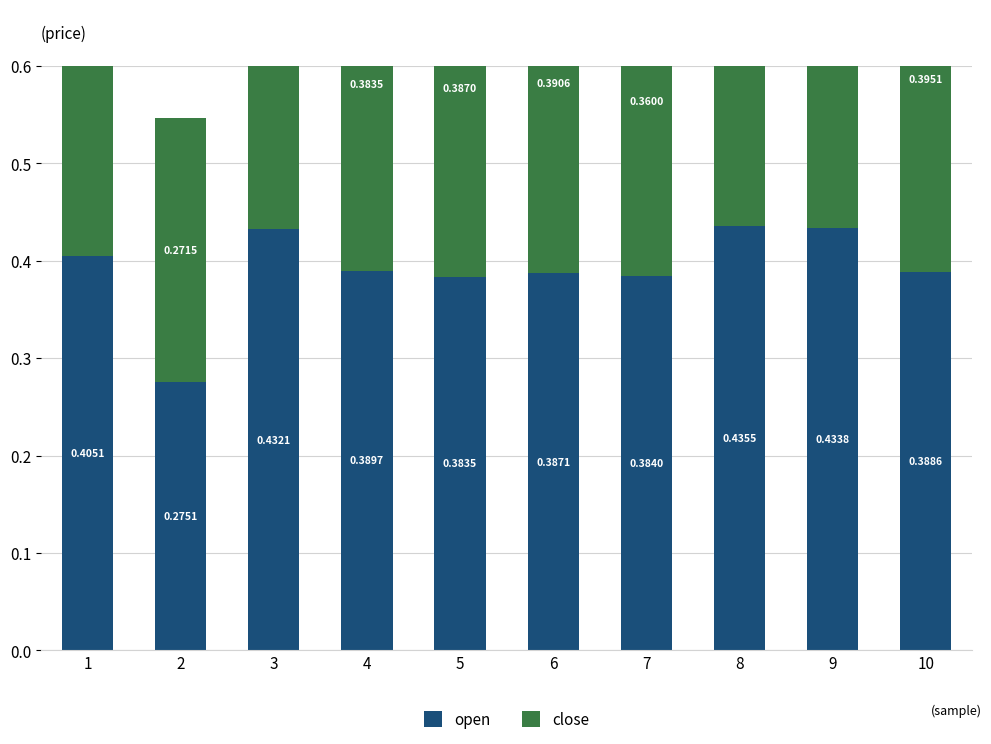

The open series shows 0.4 at 7. True or false?

True